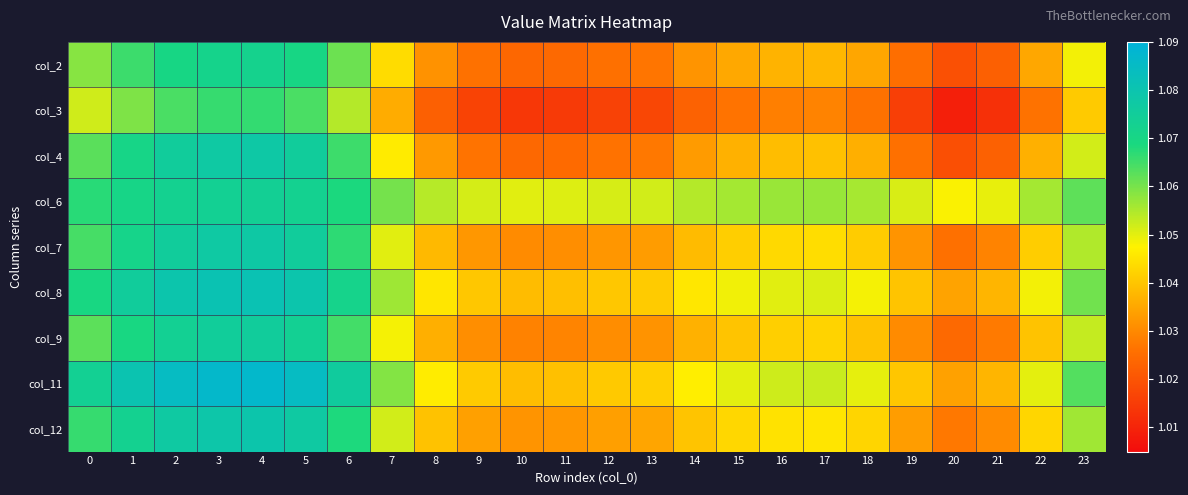

Rank the series by their maximum value, from lowest to highest.

col_3, col_2, col_6, col_9, col_7, col_4, col_12, col_8, col_11